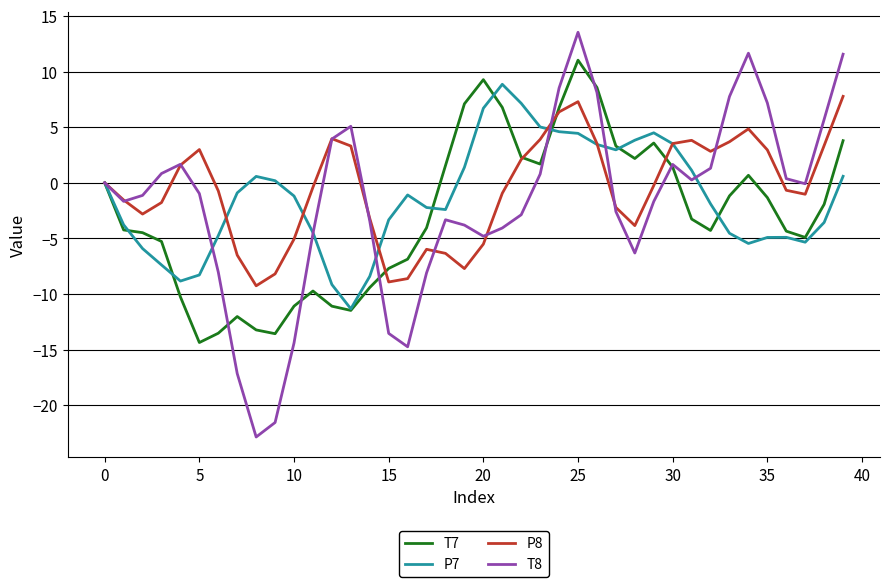

What is the minimum value for P8?

-9.3